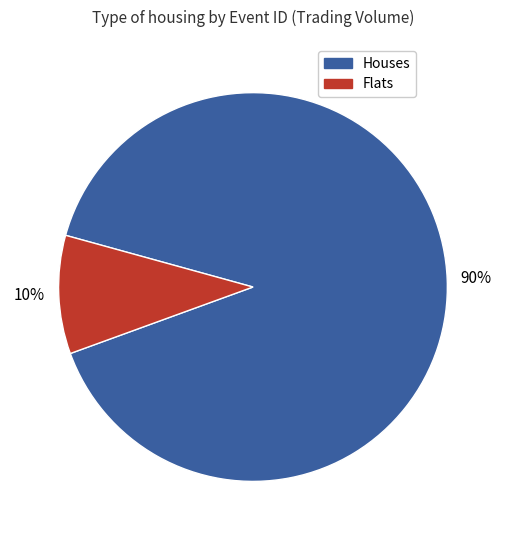

Is there a majority slice in this chart?

Yes